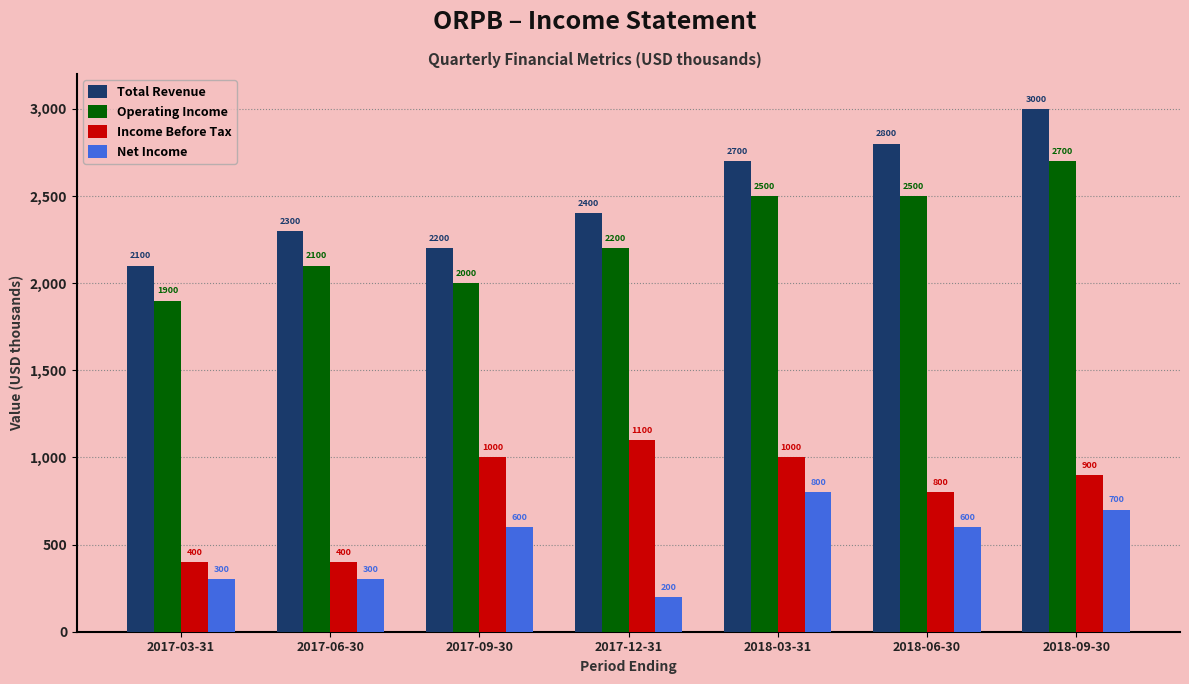

What is the difference between the maximum and minimum values in the Net Income series?

600